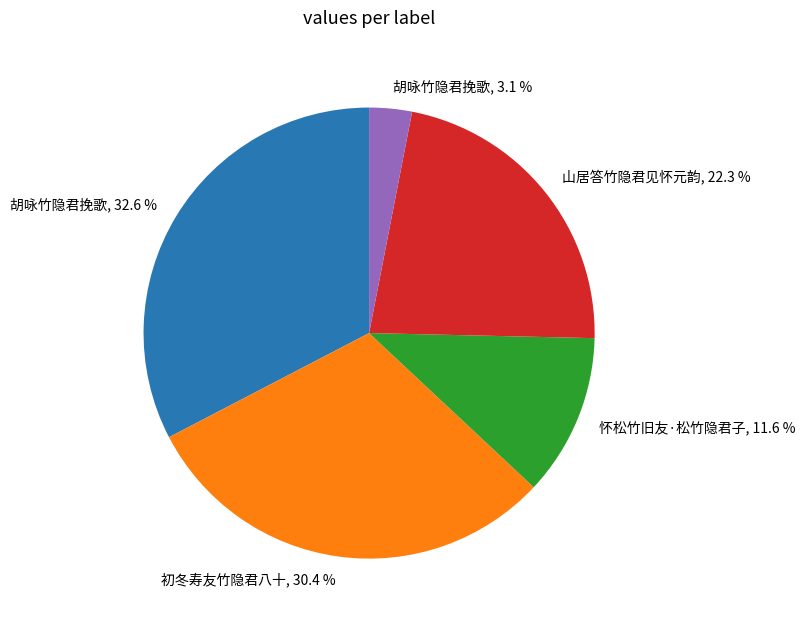

How many segments does this pie chart have?

5